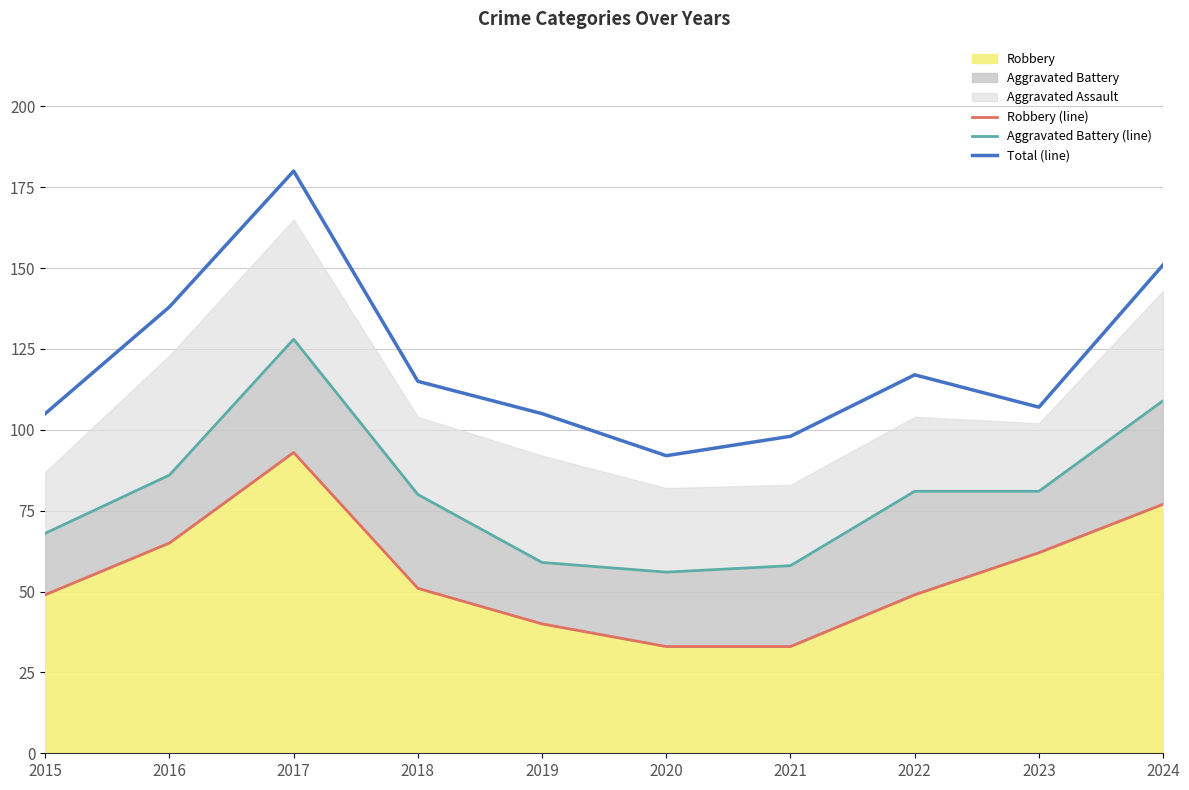

Does the chart have visible grid lines?

Yes